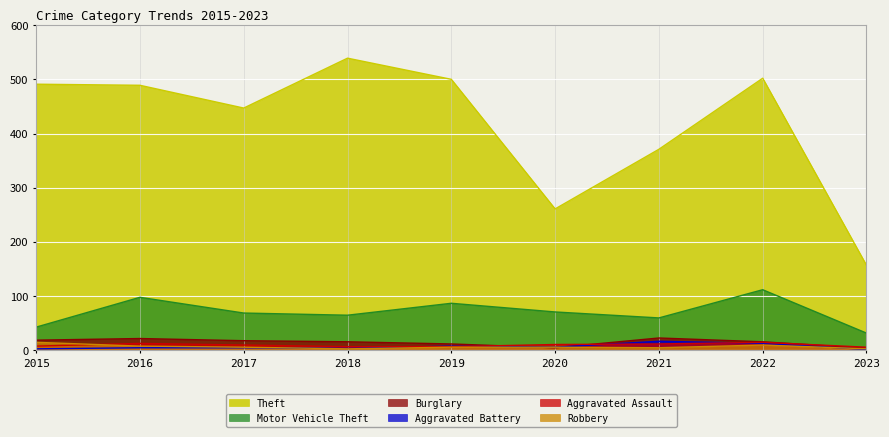

Reading left to right, list all the values displayed in this chart.

Aggravated Assault: 2015=8	2016=13	2017=10	2018=7	2019=7	2020=11	2021=12	2022=15	2023=6
Aggravated Battery: 2015=3	2016=5	2017=5	2018=4	2019=8	2020=6	2021=17	2022=13	2023=2
Burglary: 2015=19	2016=22	2017=18	2018=16	2019=12	2020=5	2021=23	2022=16	2023=4
Motor Vehicle Theft: 2015=43	2016=98	2017=69	2018=65	2019=87	2020=71	2021=60	2022=112	2023=32
Robbery: 2015=15	2016=8	2017=6	2018=3	2019=6	2020=6	2021=5	2022=10	2023=3
Theft: 2015=491	2016=489	2017=447	2018=539	2019=500	2020=261	2021=371	2022=502	2023=157